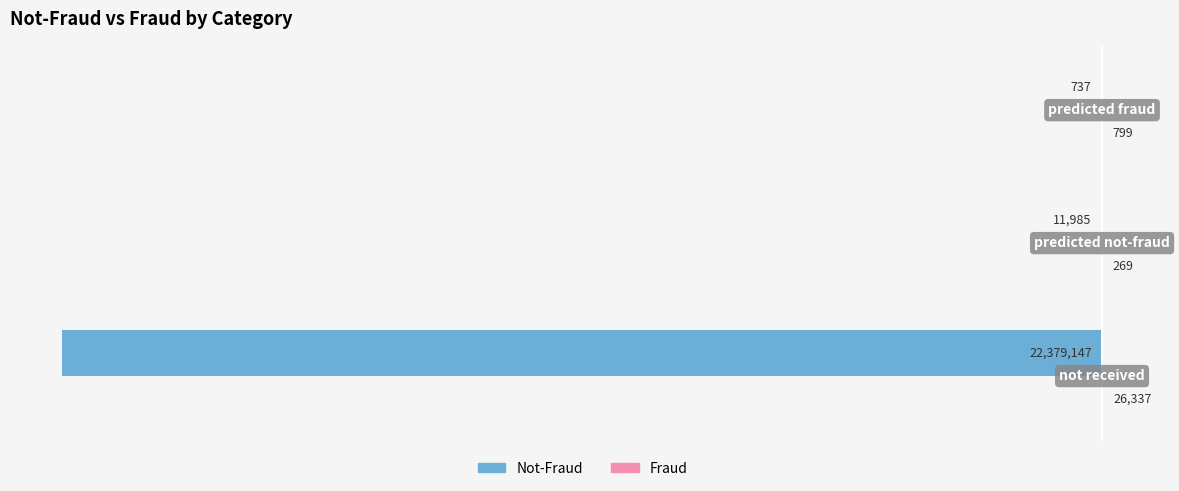

What is the highest value of the Not-Fraud series?

-737